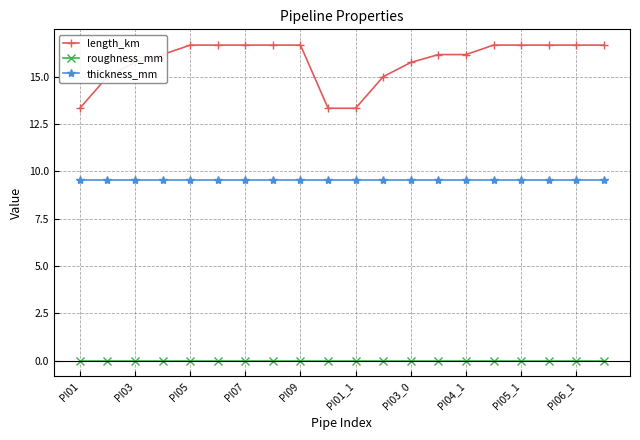

True or false: length_km and thickness_mm cross at least once.

False